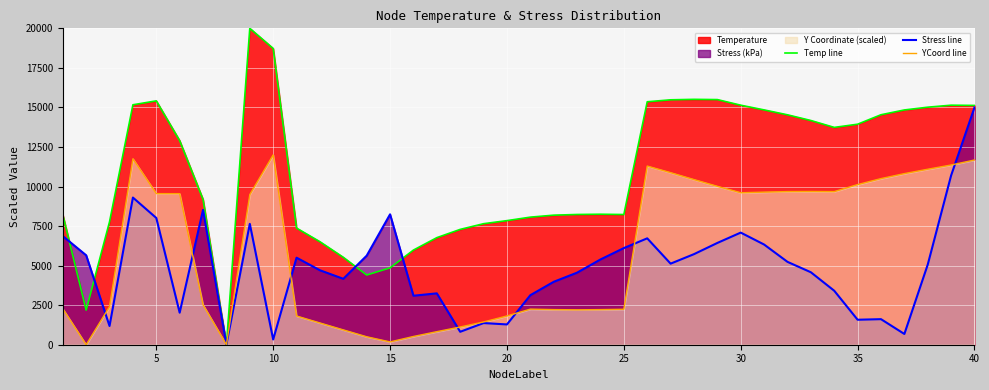

Does the chart display data point markers on the line(s)?

No